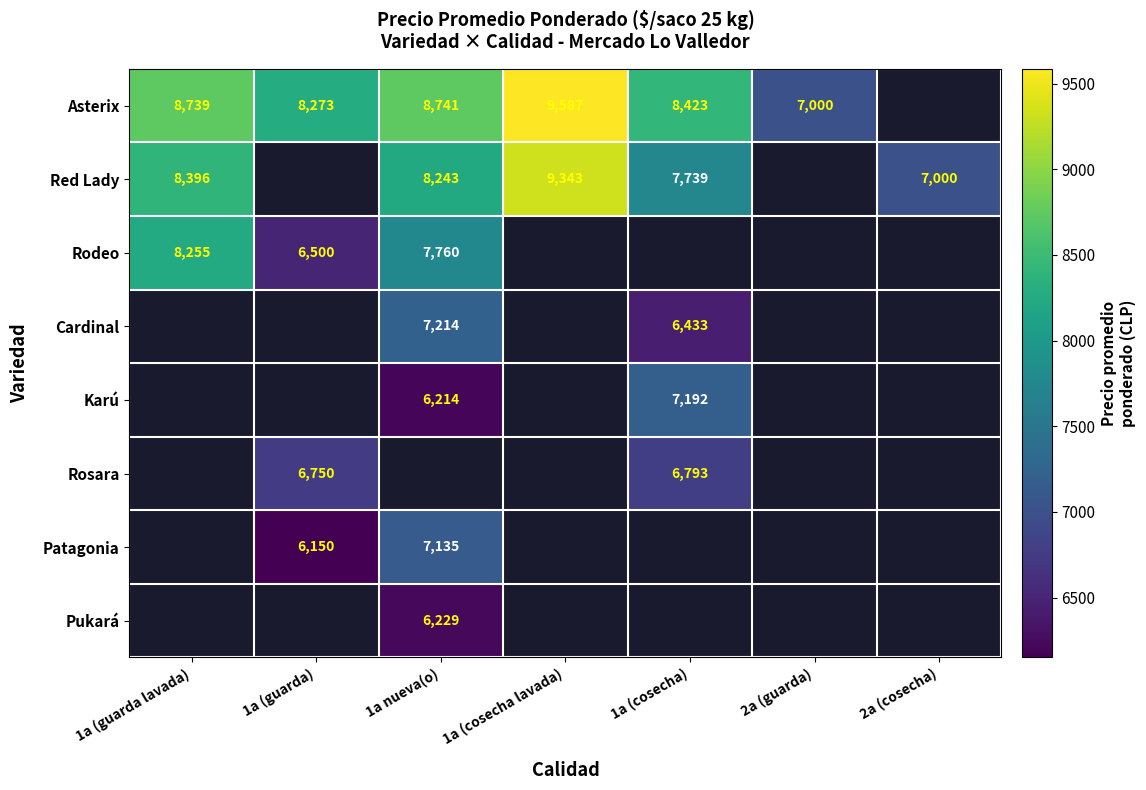

The value of Rodeo at 1a nueva(o) is 7760. True or false?

True